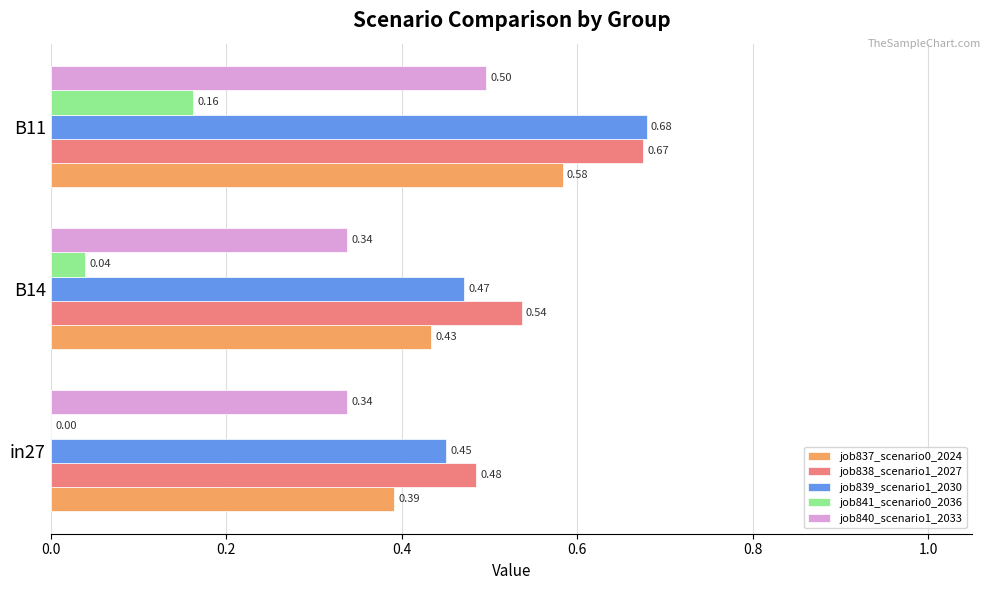

What is the sum of the job838_scenario1_2027 values at B14 and B11?

1.2